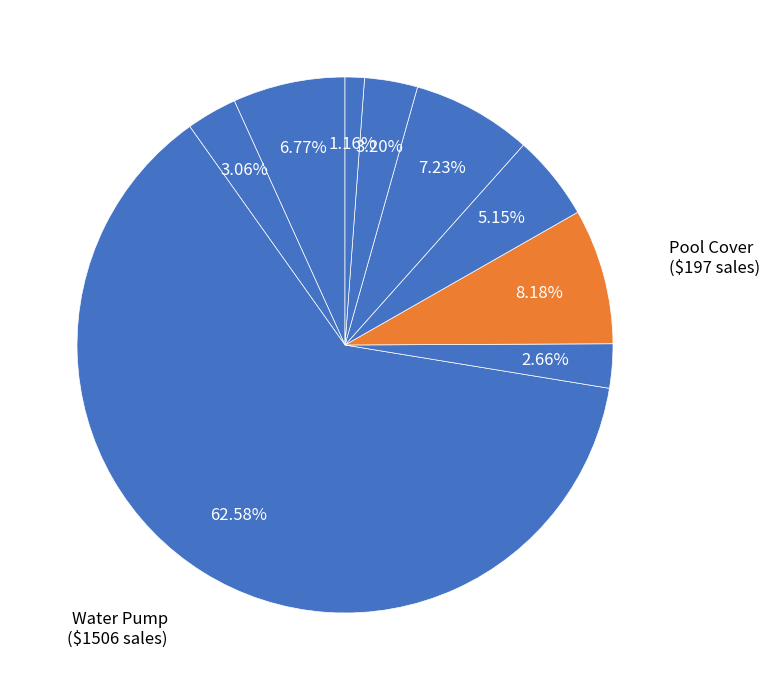

To the nearest percent, what is the average slice percentage?

11%